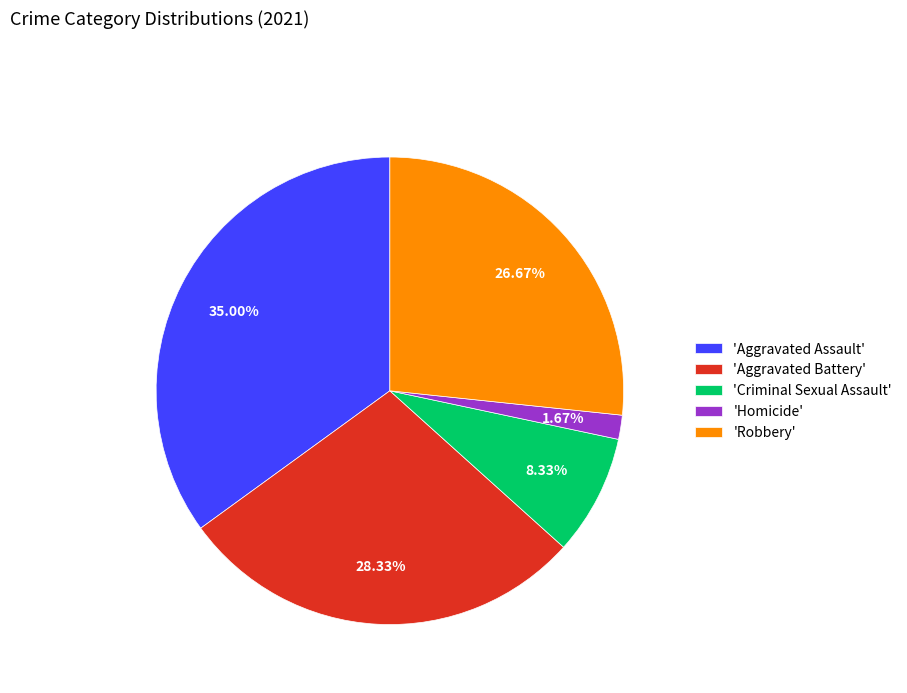

Count the number of slices in the pie.

5